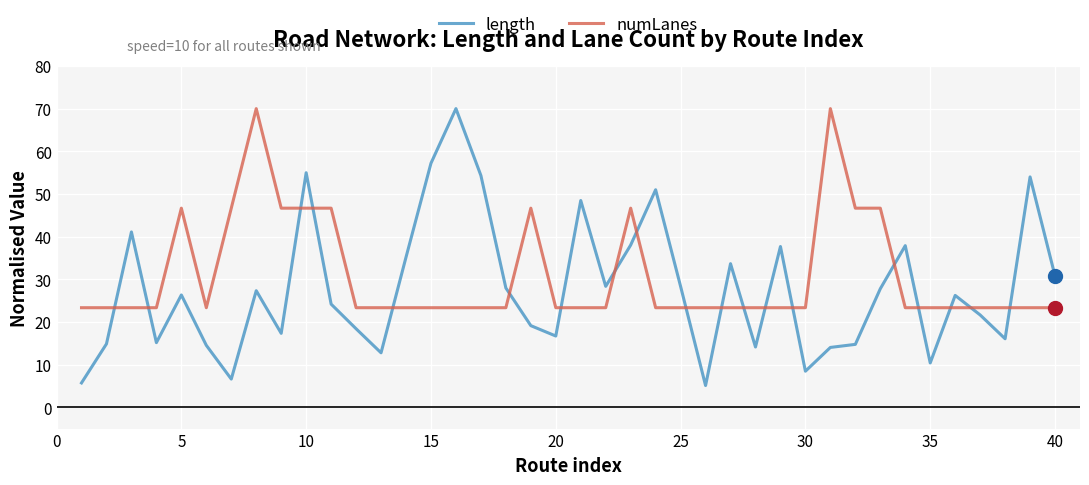

What is the minimum value for length?

5.1